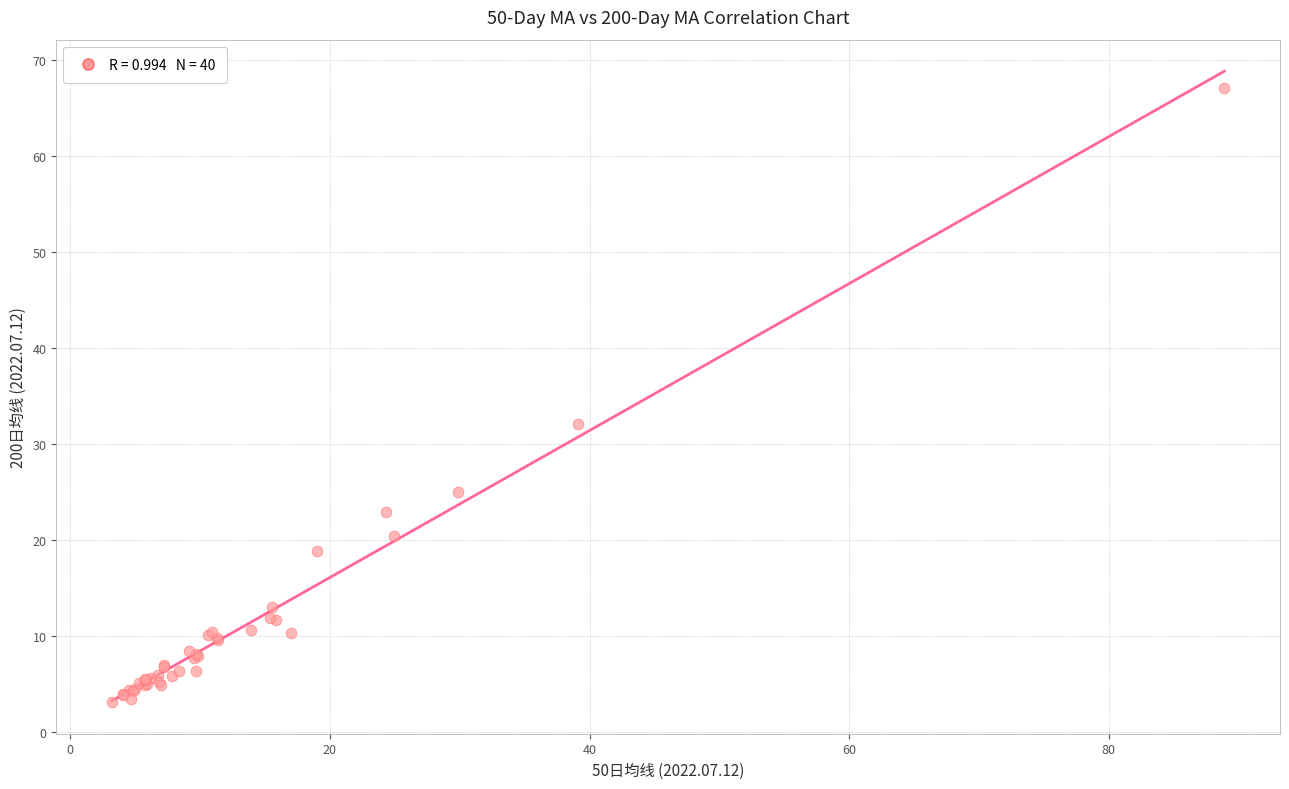

What Y value in the scatter plot is closest to 35?

32.1